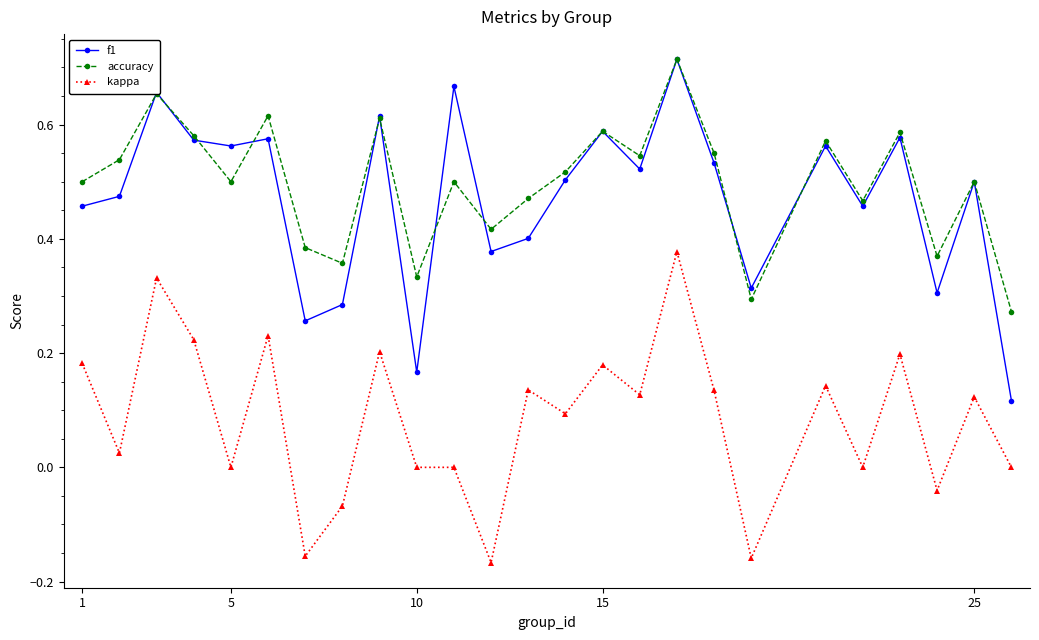

Which series has the largest range (max minus min)?

f1